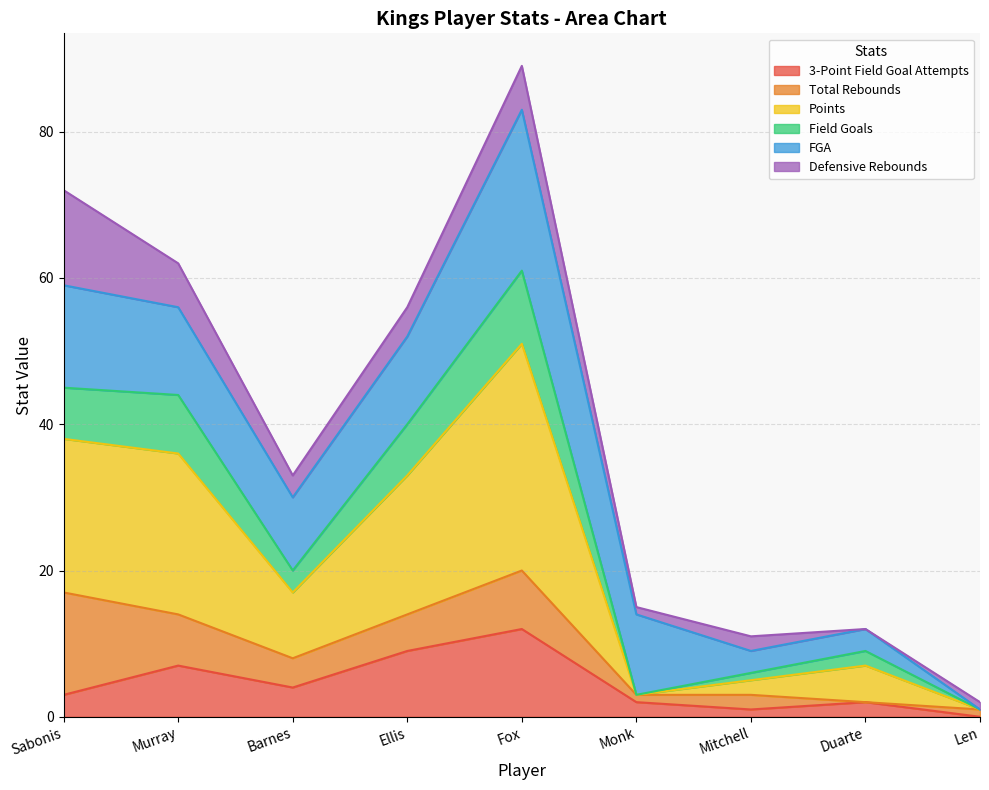

At which label does 3-Point Field Goal Attempts reach its peak?

Fox